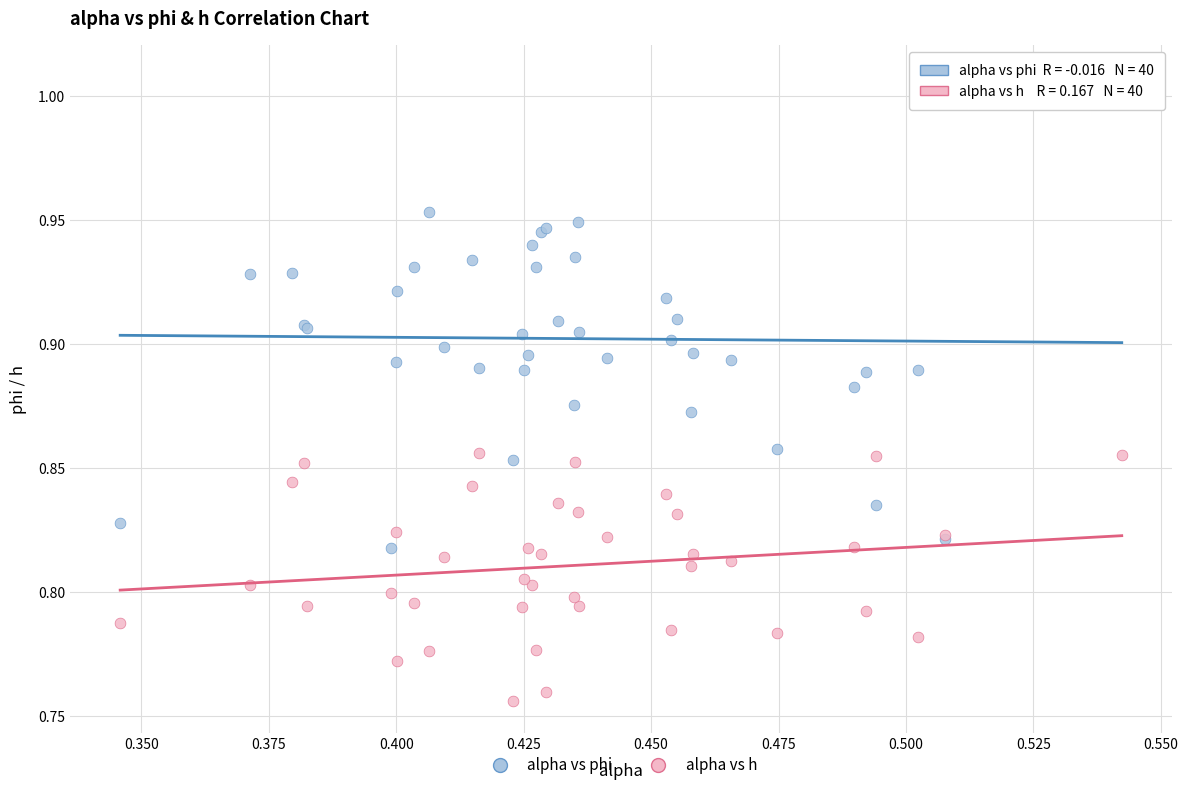

Which series reaches the minimum Y coordinate?

alpha vs h